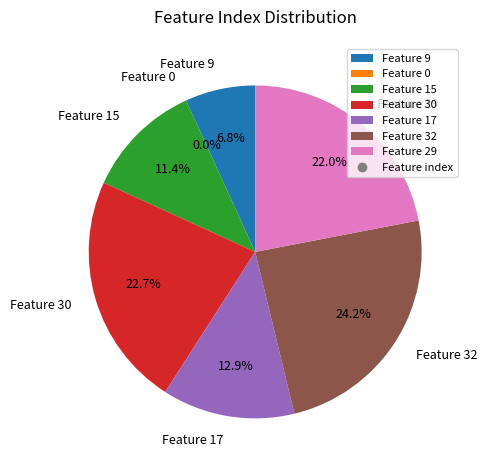

Is it true that Feature 17 is 7% of the pie?

False